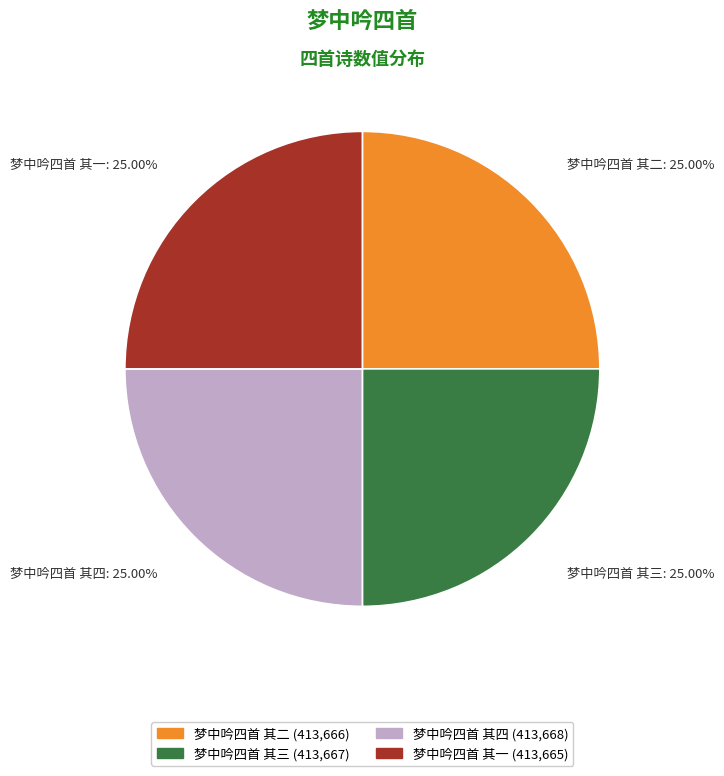

Approximately how many times larger is the value at 梦中吟四首 其四 compared to 梦中吟四首 其二?

1.0